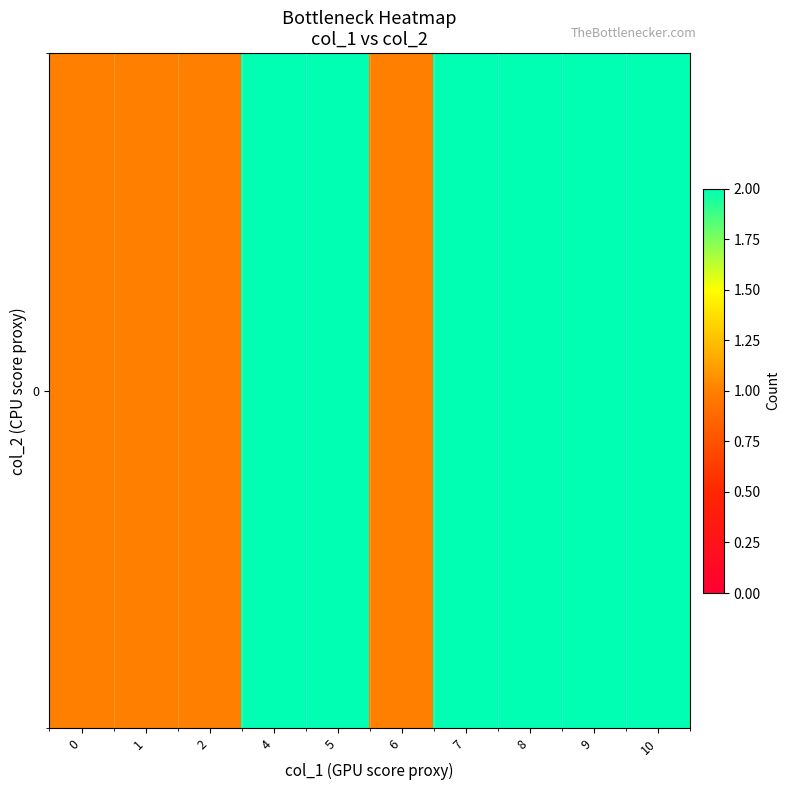

List the labels in order of value, largest first.

4, 5, 7, 8, 9, 10, 0, 1, 2, 6